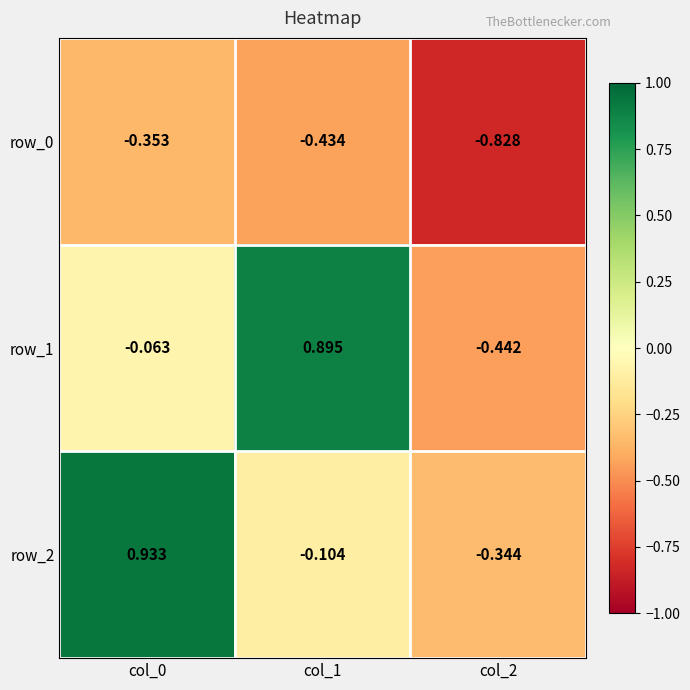

The row_2 series shows 0.2 at col_0. True or false?

False